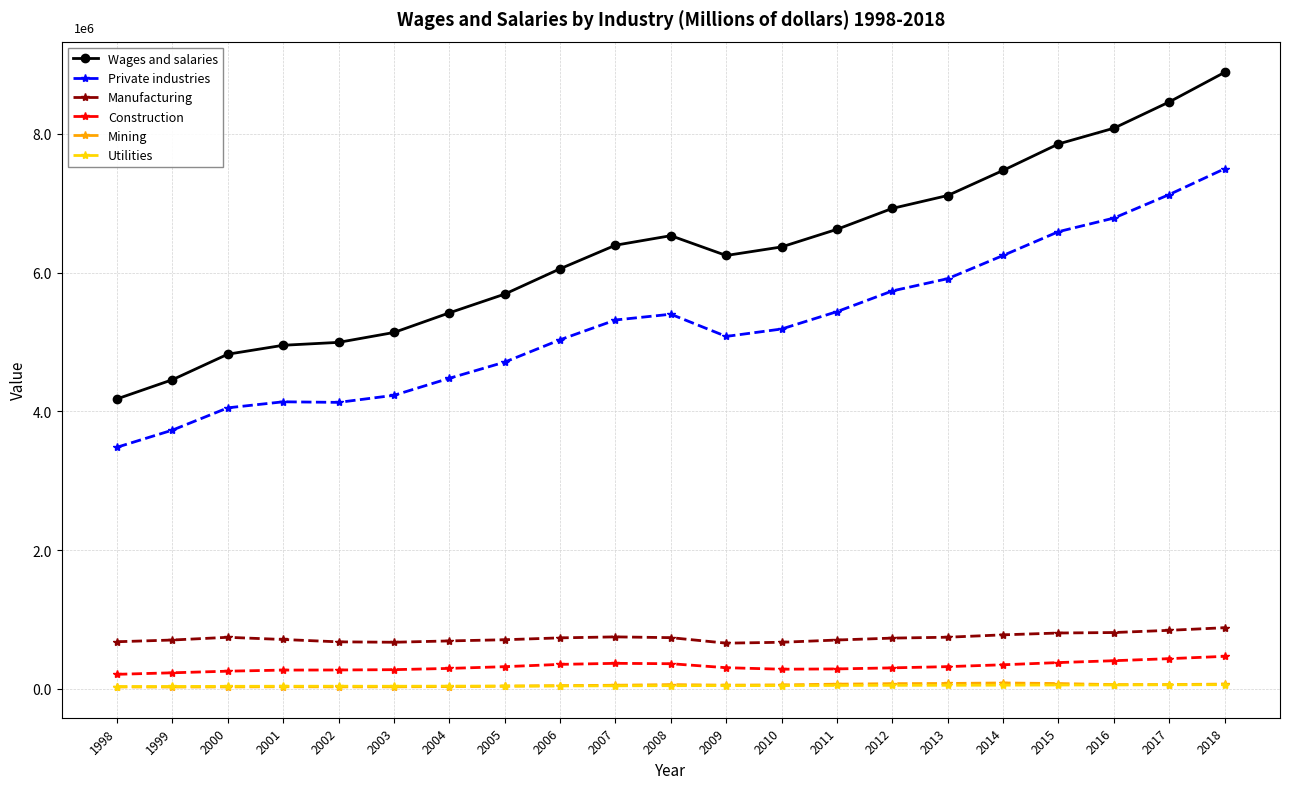

What is the maximum value for Utilities?

62109